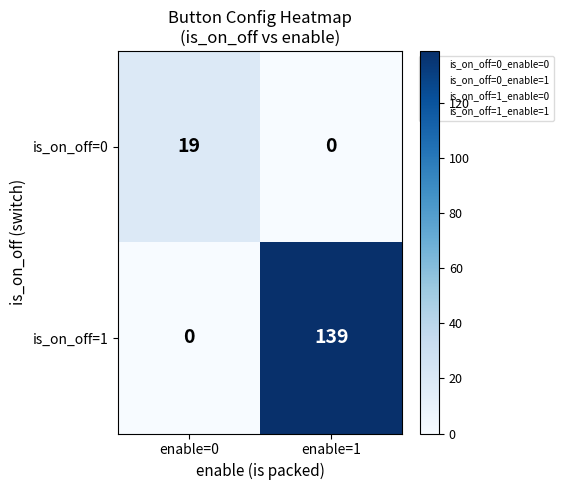

At which label does is_on_off=1 reach its minimum?

enable=0